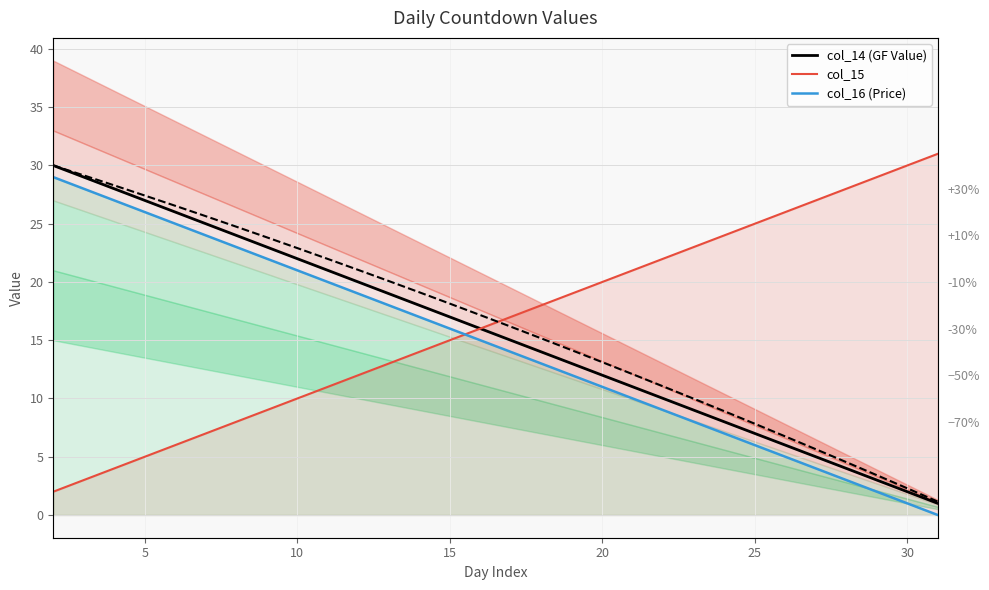

How many lines are shown in the chart?

3